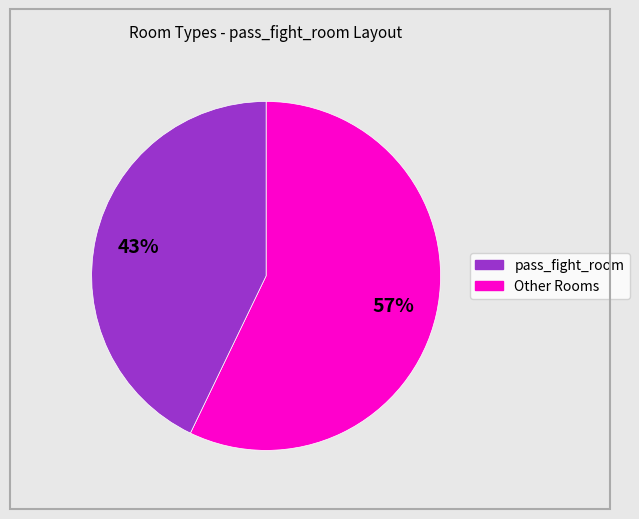

Is there a majority slice in this chart?

Yes